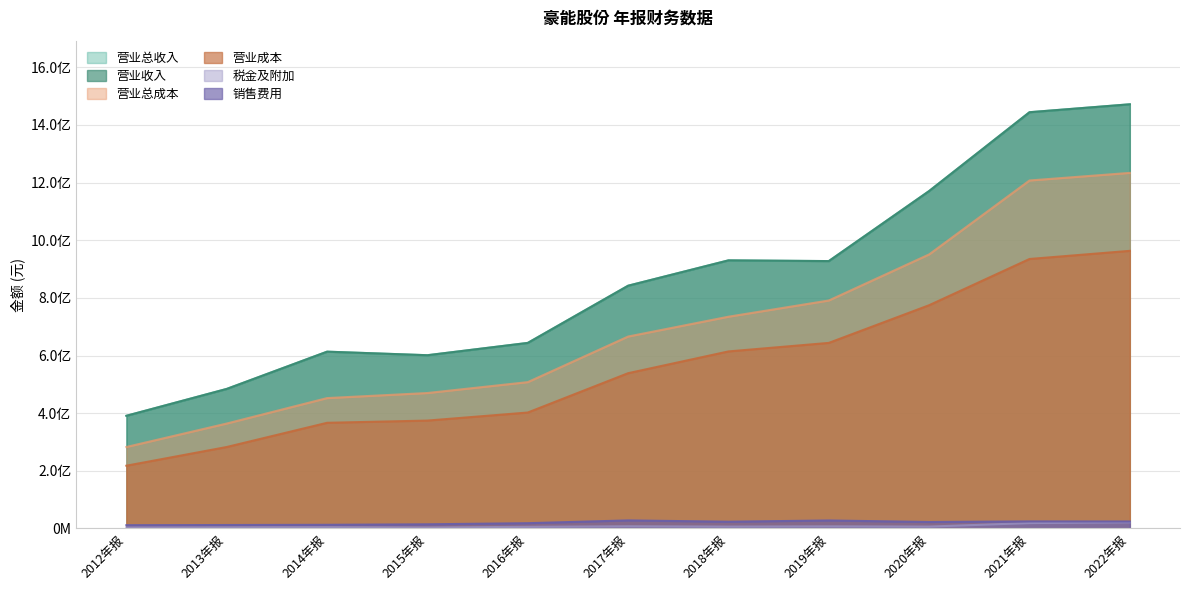

At how many categories does at least one series exceed 822146038?

6